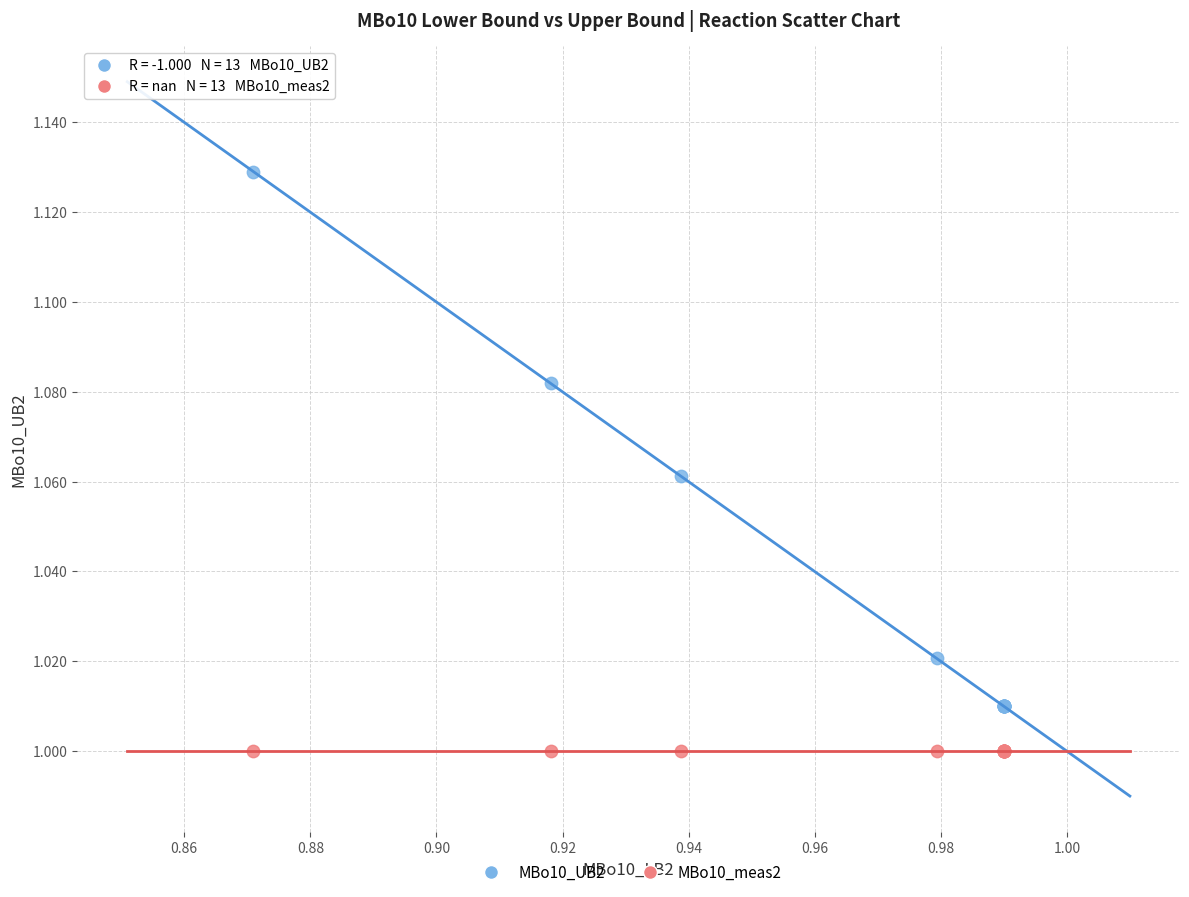

Which series reaches the maximum Y coordinate?

MBo10_UB2